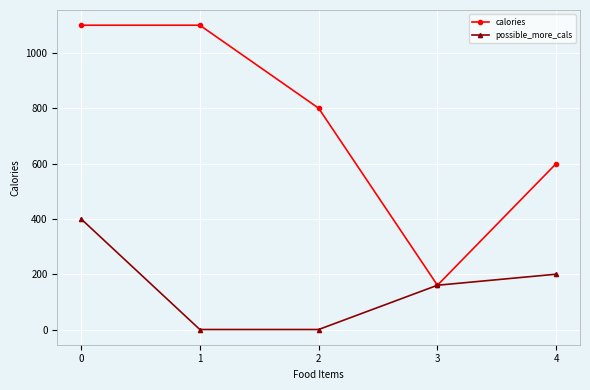

Rank the series by their maximum value, from lowest to highest.

possible_more_cals, calories